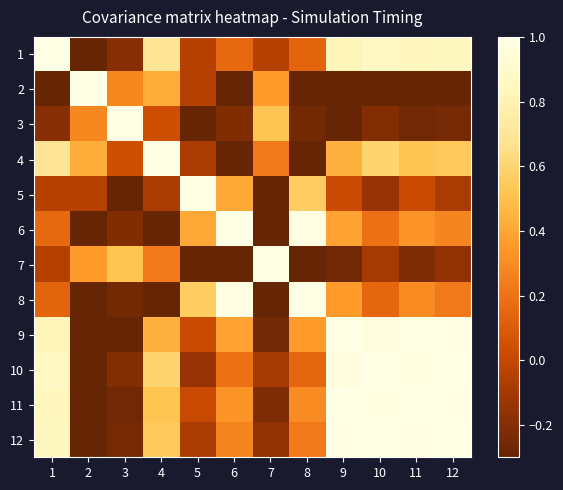

Reading left to right, list all the values displayed in this chart.

1: 1=1.0	2=-0.4	3=-0.2	4=0.7	5=-0.0	6=0.2	7=-0.0	8=0.1	9=0.8	10=0.9	11=0.8	12=0.9
2: 1=-0.4	2=1.0	3=0.3	4=0.4	5=-0.0	6=-0.6	7=0.4	8=-0.6	9=-0.5	10=-0.3	11=-0.4	12=-0.4
3: 1=-0.2	2=0.3	3=1.0	4=0.0	5=-0.3	6=-0.2	7=0.5	8=-0.2	9=-0.3	10=-0.2	11=-0.3	12=-0.2
4: 1=0.7	2=0.4	3=0.0	4=1.0	5=-0.1	6=-0.3	7=0.2	8=-0.3	9=0.4	10=0.6	11=0.5	12=0.5
5: 1=-0.0	2=-0.0	3=-0.3	4=-0.1	5=1.0	6=0.4	7=-0.5	8=0.6	9=0.0	10=-0.1	11=0.0	12=-0.1
6: 1=0.2	2=-0.6	3=-0.2	4=-0.3	5=0.4	6=1.0	7=-0.4	8=1.0	9=0.4	10=0.2	11=0.3	12=0.3
7: 1=-0.0	2=0.4	3=0.5	4=0.2	5=-0.5	6=-0.4	7=1.0	8=-0.5	9=-0.3	10=-0.1	11=-0.2	12=-0.2
8: 1=0.1	2=-0.6	3=-0.2	4=-0.3	5=0.6	6=1.0	7=-0.5	8=1.0	9=0.4	10=0.1	11=0.3	12=0.2
9: 1=0.8	2=-0.5	3=-0.3	4=0.4	5=0.0	6=0.4	7=-0.3	8=0.4	9=1.0	10=1.0	11=1.0	12=1.0
10: 1=0.9	2=-0.3	3=-0.2	4=0.6	5=-0.1	6=0.2	7=-0.1	8=0.1	9=1.0	10=1.0	11=1.0	12=1.0
11: 1=0.8	2=-0.4	3=-0.3	4=0.5	5=0.0	6=0.3	7=-0.2	8=0.3	9=1.0	10=1.0	11=1.0	12=1.0
12: 1=0.9	2=-0.4	3=-0.2	4=0.5	5=-0.1	6=0.3	7=-0.2	8=0.2	9=1.0	10=1.0	11=1.0	12=1.0